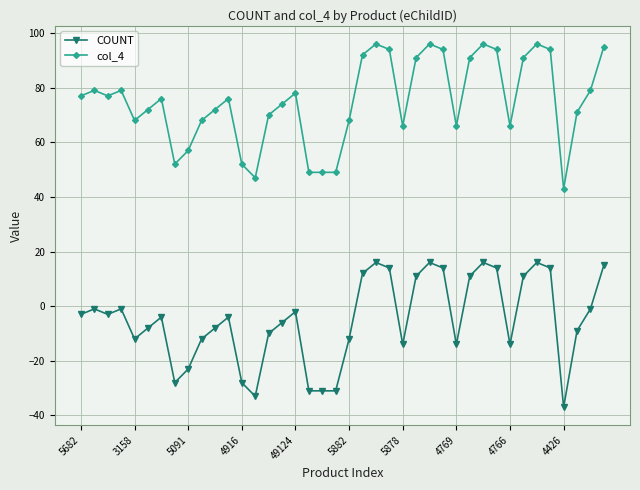

What is the lowest value of the COUNT series?

-37